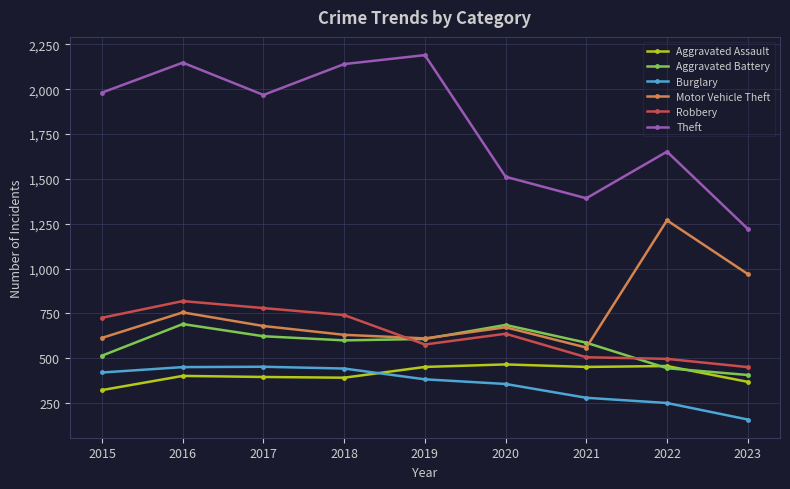

True or false: Burglary has a value of 118 at 2022.

False